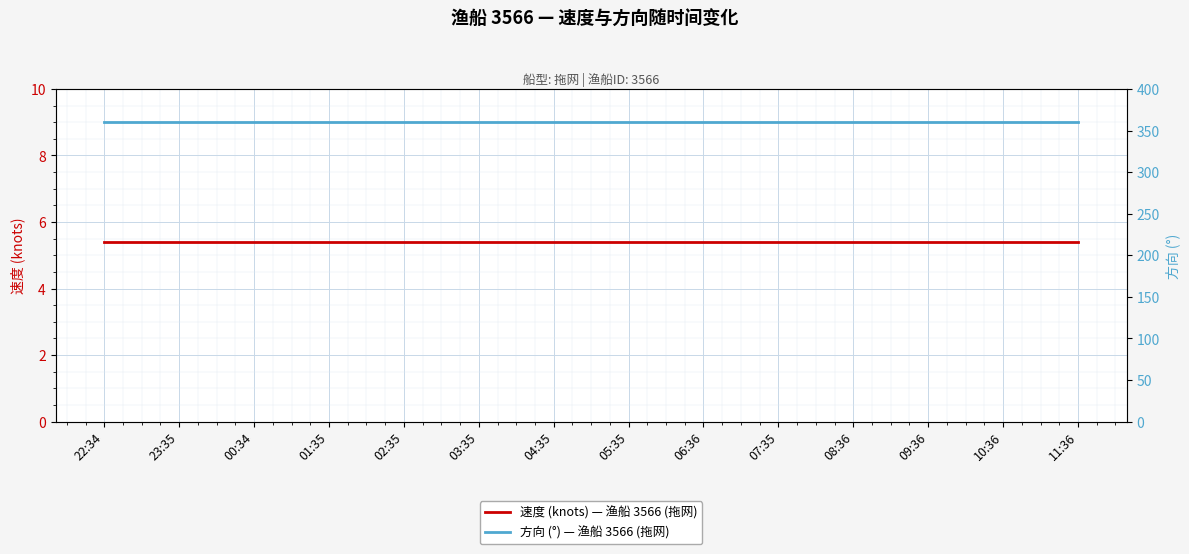

True or false: 方向 (°) — 渔船 3566 (拖网) and 速度 (knots) — 渔船 3566 (拖网) intersect in this chart.

False